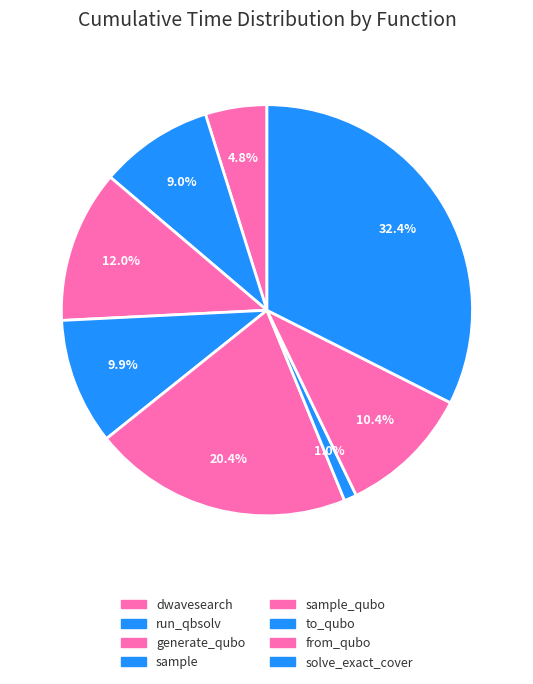

Count the number of slices in the pie.

8